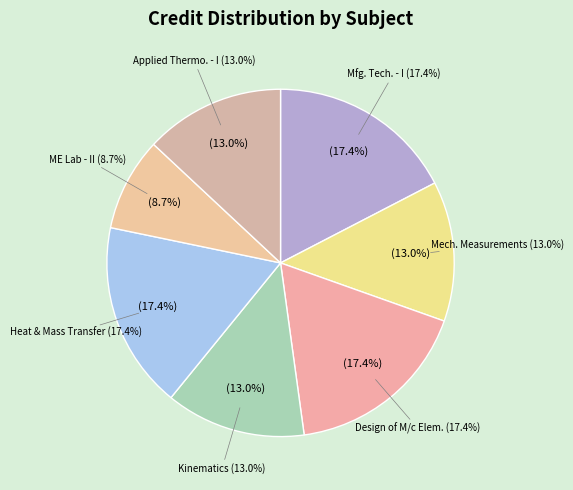

What is the total percentage of Manufacturing Technology - I and Heat and Mass Transfer?

34.8%